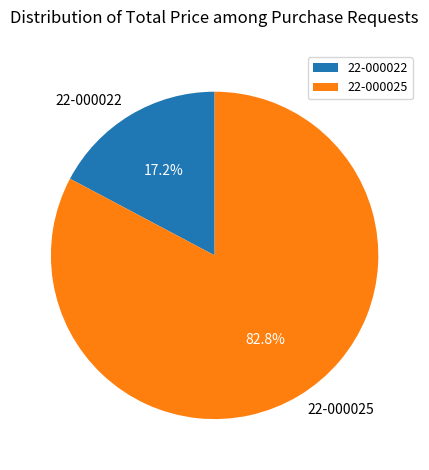

Approximately how many times larger is the value at 22-000025 compared to 22-000022?

4.8